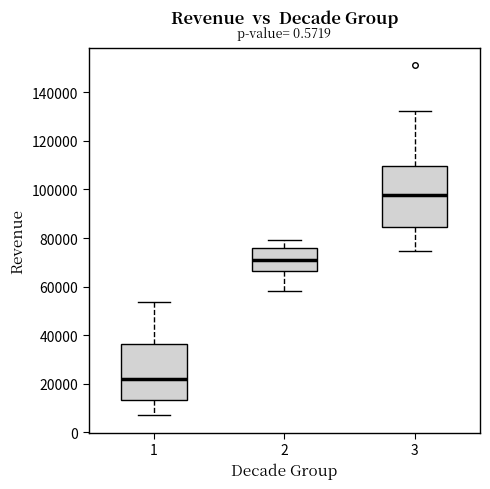

Reading left to right, read every box against the y-axis: the position of its median line, the range the box covers, and the ends of its whiskers. The values are not printed on the chart, so give them approximately, as read against the axis.

1: median 22000, box 14000 to 36000, whiskers 8000 to 54000
2: median 70000, box 66000 to 76000, whiskers 58000 to 80000
3: median 98000, box 84000 to 110000, whiskers 74000 to 132000